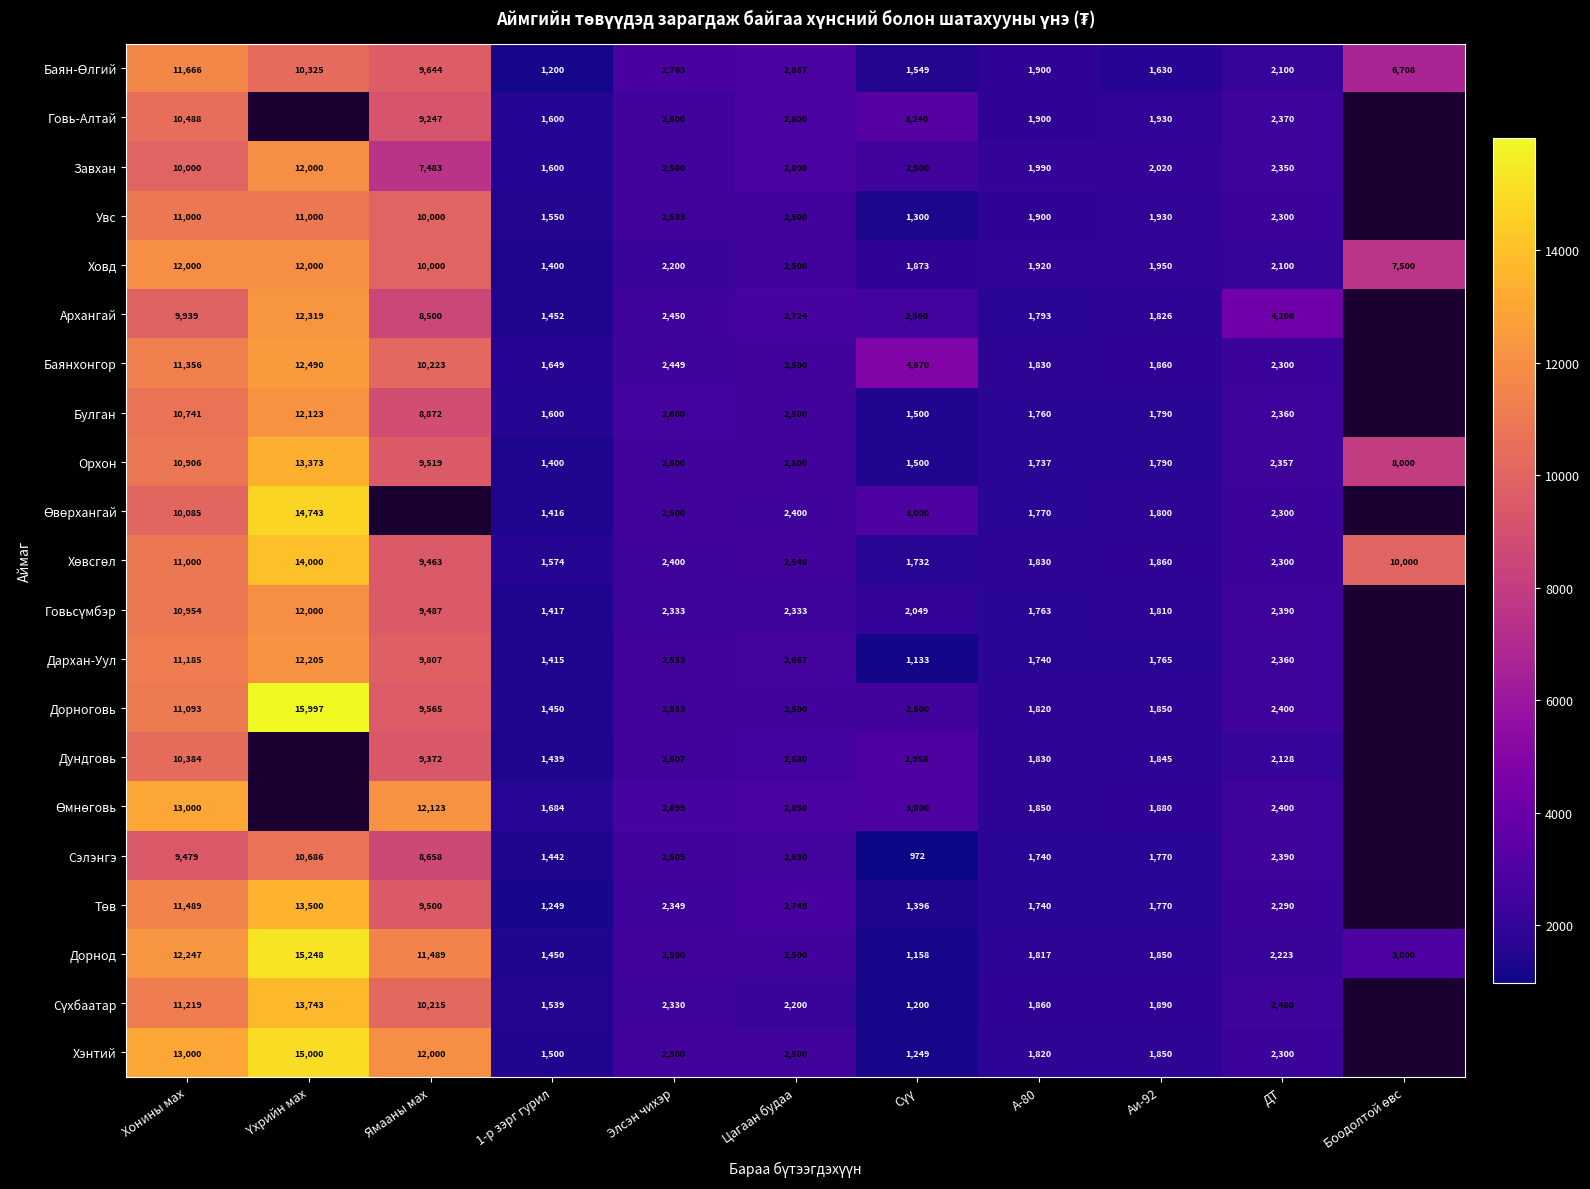

At which label does Дорнод first exceed 2500?

Хонины мах